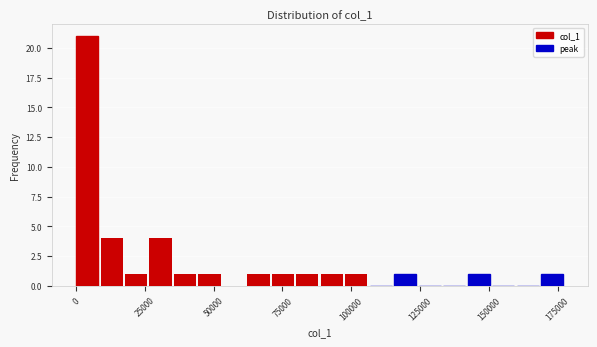

Around what value on the x-axis is the tallest bar? Give the approximate position of its centre, as read against the axis.

5000